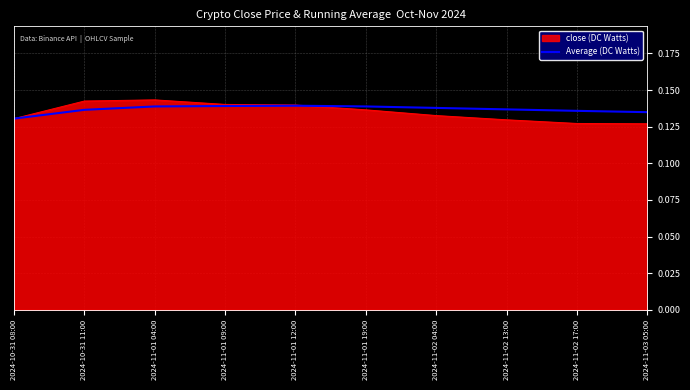

What position from the left is 2024-10-31 11:00?

2